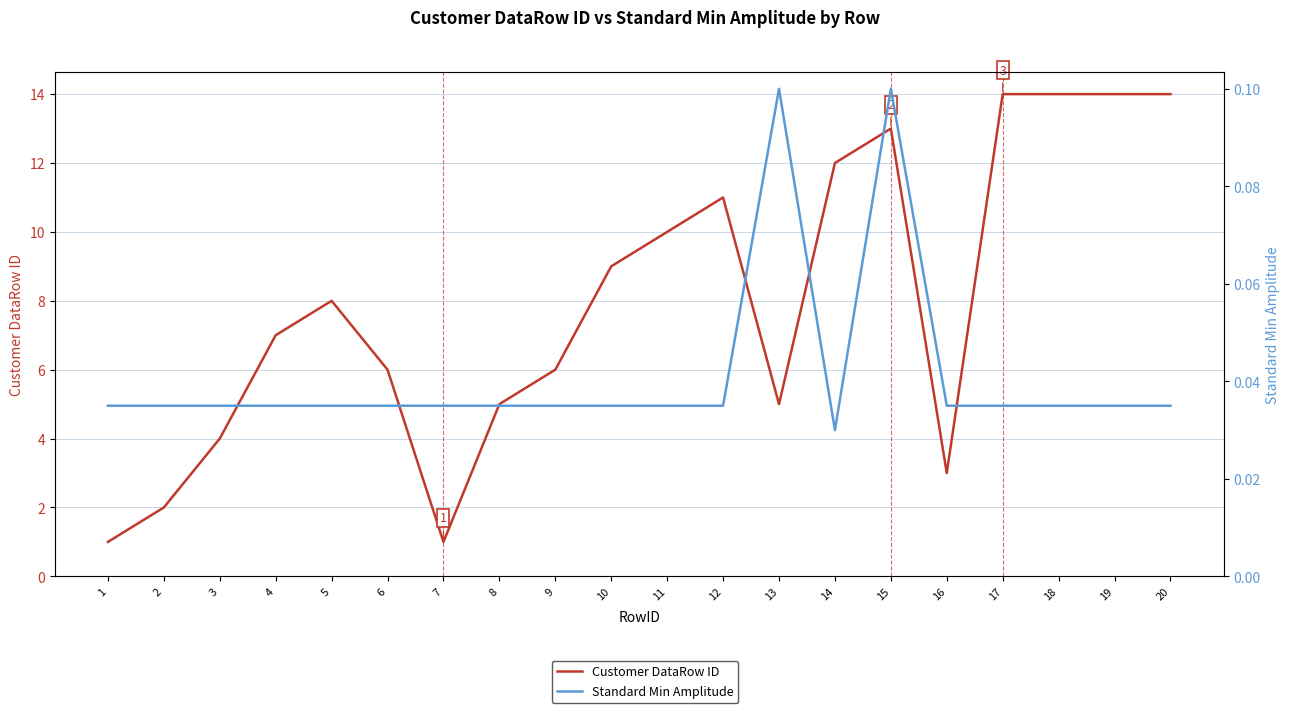

Which series has the widest spread of values?

Customer DataRow ID